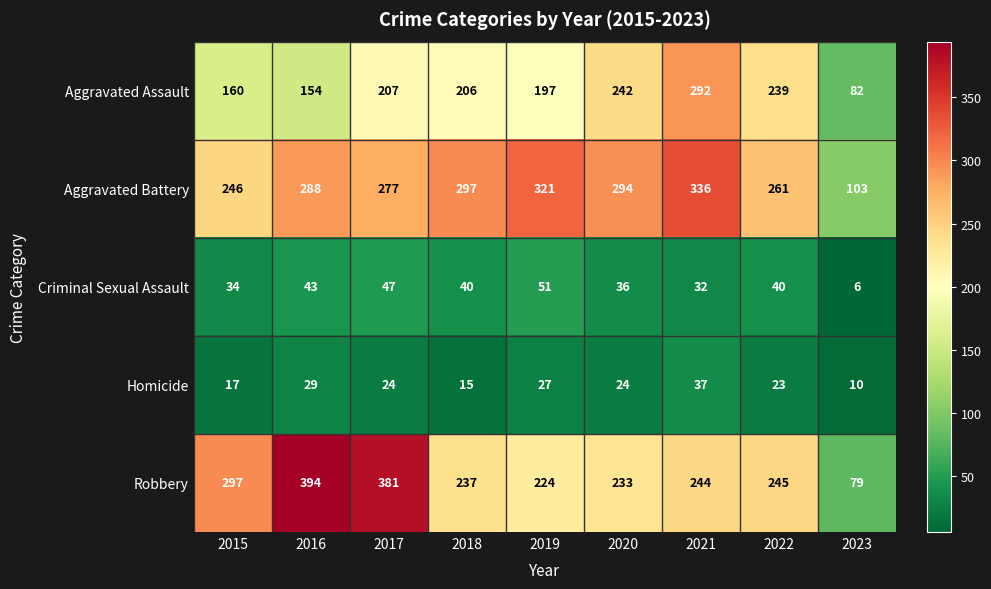

Read the Robbery value at 2016, to the nearest 5.

395